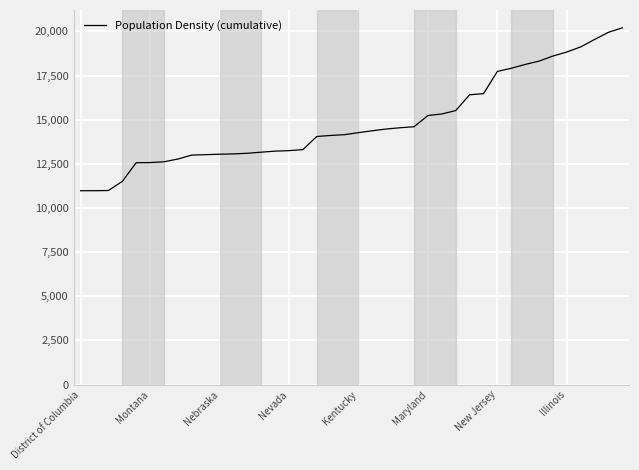

What is the difference between the second highest and minimum values?

8973.5